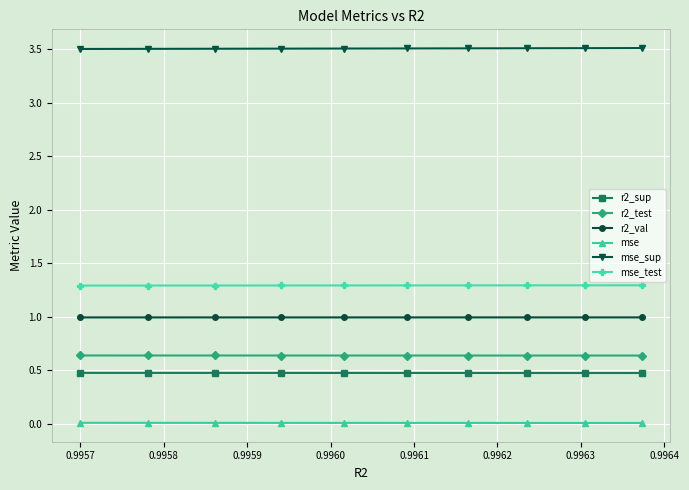

What is the average value of the r2_val series?

1.0